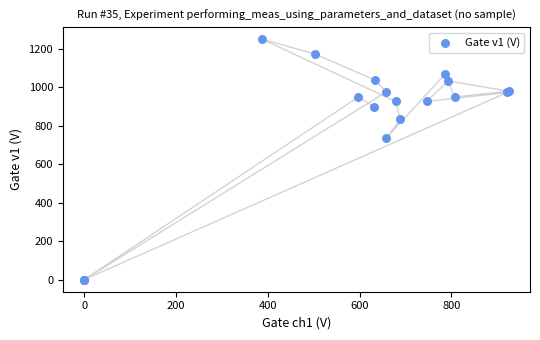

What Y value in the scatter plot is closest to 625?

736.7